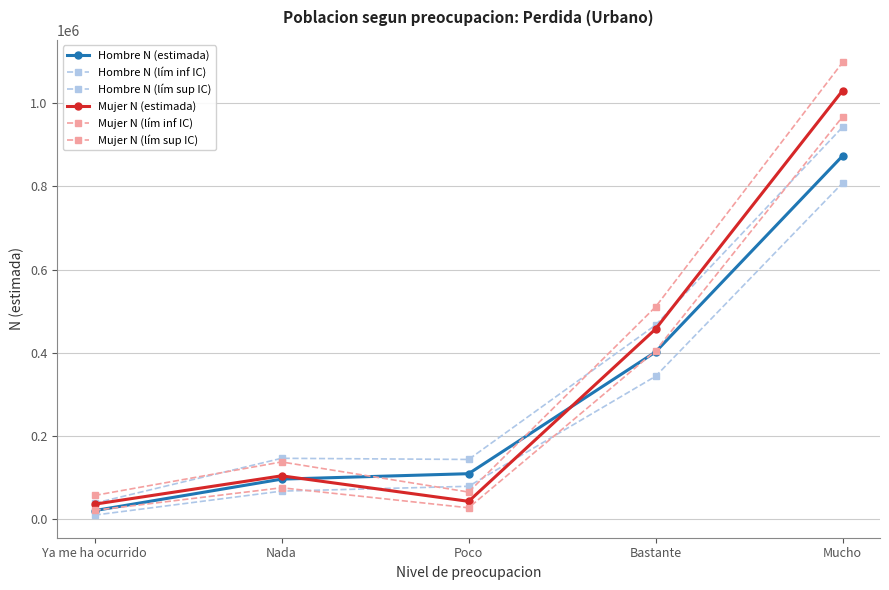

True or false: Mujer N (estimada) has a value of 36103 at Ya me ha ocurrido.

True